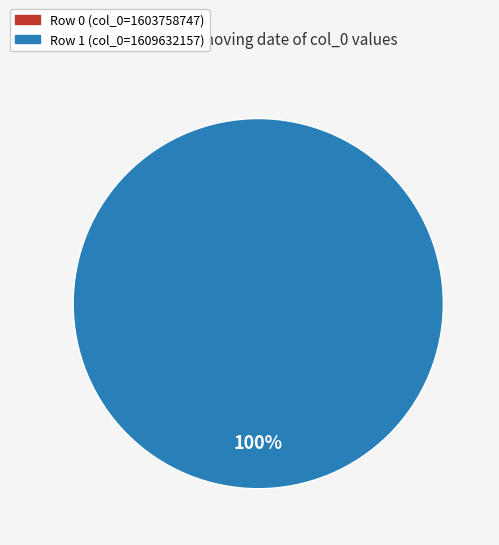

To the nearest percent, what is the difference between the largest and smallest slice percentages?

100%